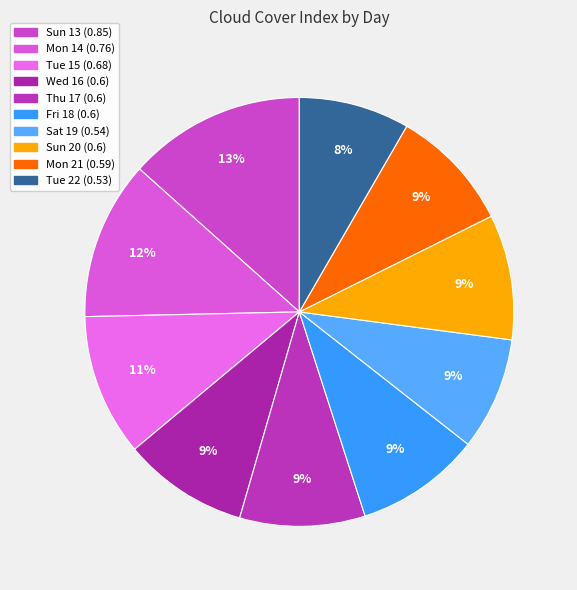

How many slices are in this pie chart?

10